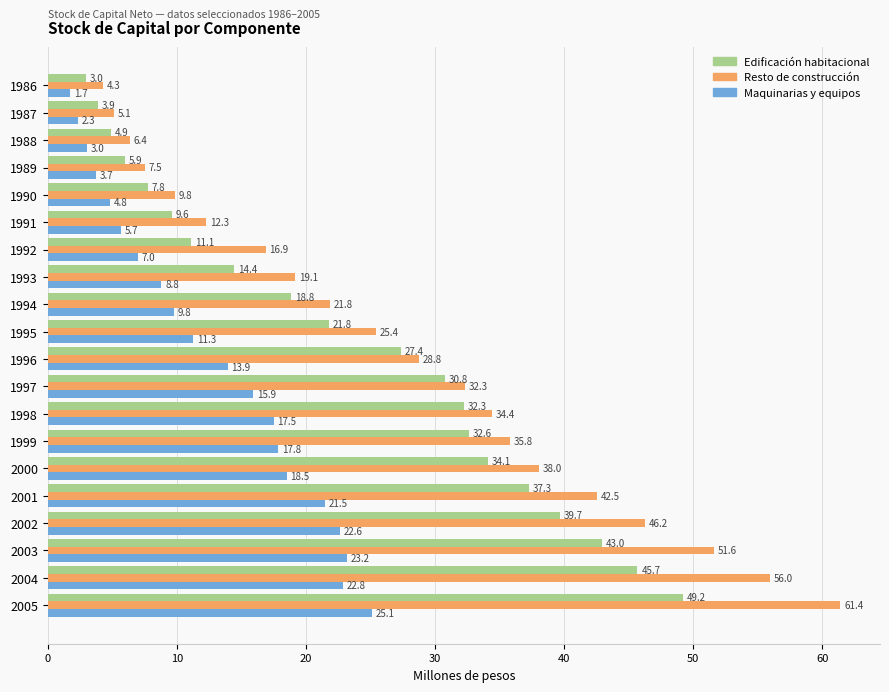

What is the lowest value of the Maquinarias y equipos series?

1.7